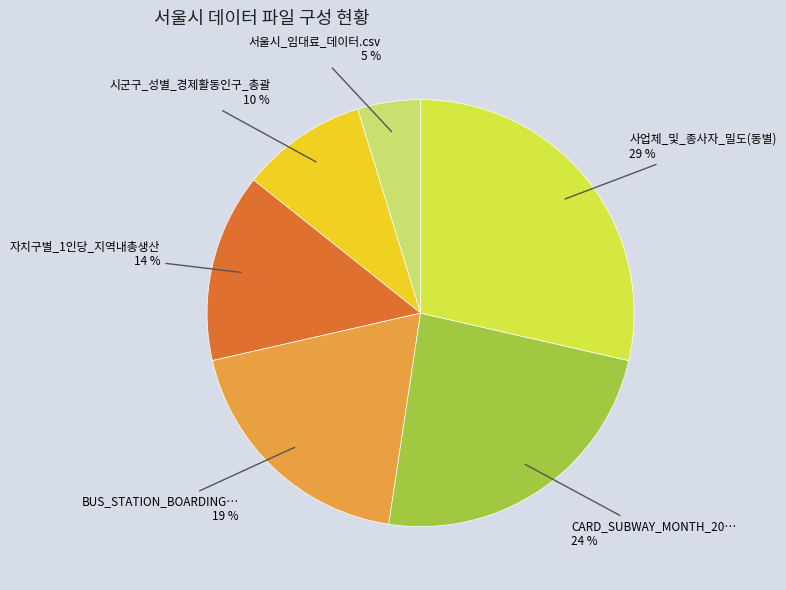

Is there a majority slice in this chart?

No